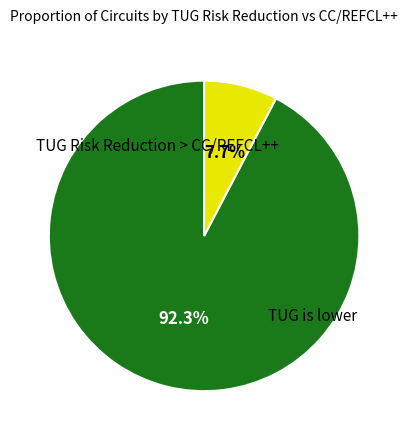

Is there any slice that represents more than half of the pie?

Yes